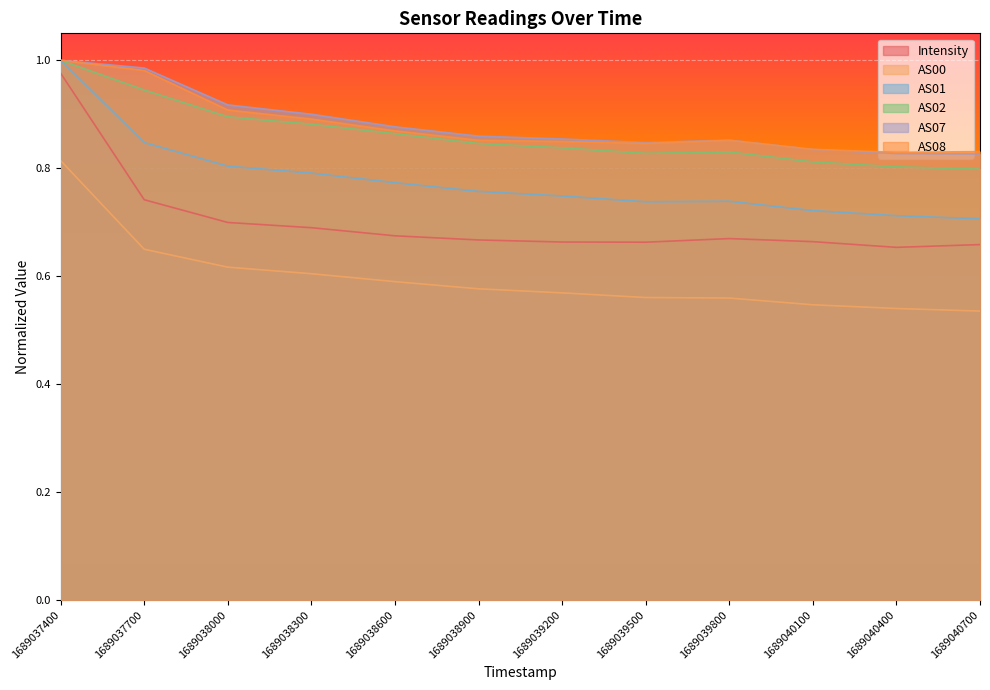

Reading left to right, extract all data points from this chart.

Intensity: 1.0	0.7	0.7	0.7	0.7	0.7	0.7	0.7	0.7	0.7	0.7	0.7
AS00: 0.8	0.6	0.6	0.6	0.6	0.6	0.6	0.6	0.6	0.5	0.5	0.5
AS01: 1.0	0.8	0.8	0.8	0.8	0.8	0.7	0.7	0.7	0.7	0.7	0.7
AS02: 1.0	0.9	0.9	0.9	0.9	0.8	0.8	0.8	0.8	0.8	0.8	0.8
AS07: 1.0	1.0	0.9	0.9	0.9	0.9	0.9	0.8	0.9	0.8	0.8	0.8
AS08: 1.0	1.0	0.9	0.9	0.9	0.9	0.8	0.8	0.9	0.8	0.8	0.8